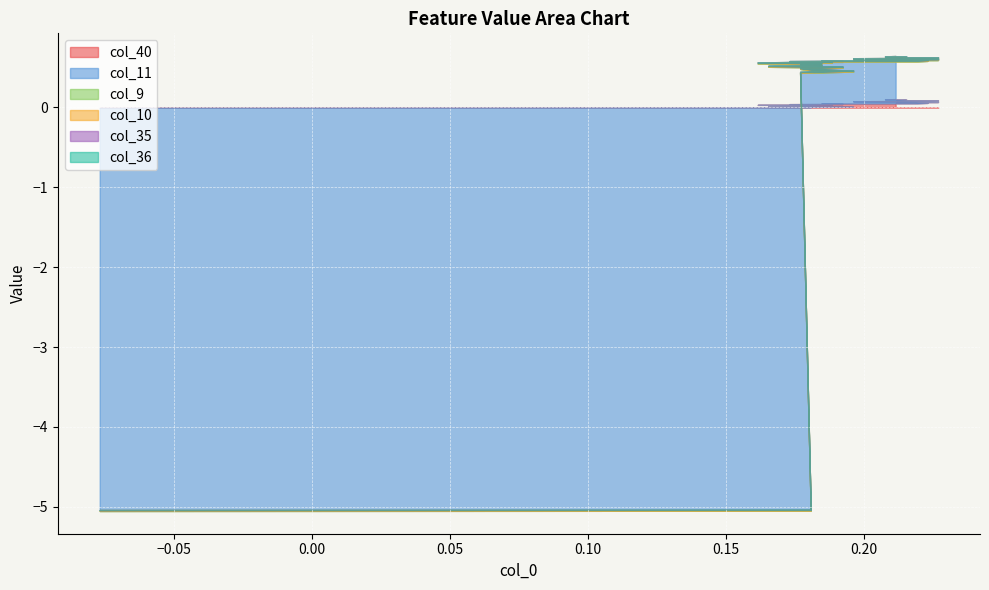

Between which two adjacent categories do col_36 and col_11 first intersect?

1 and 2